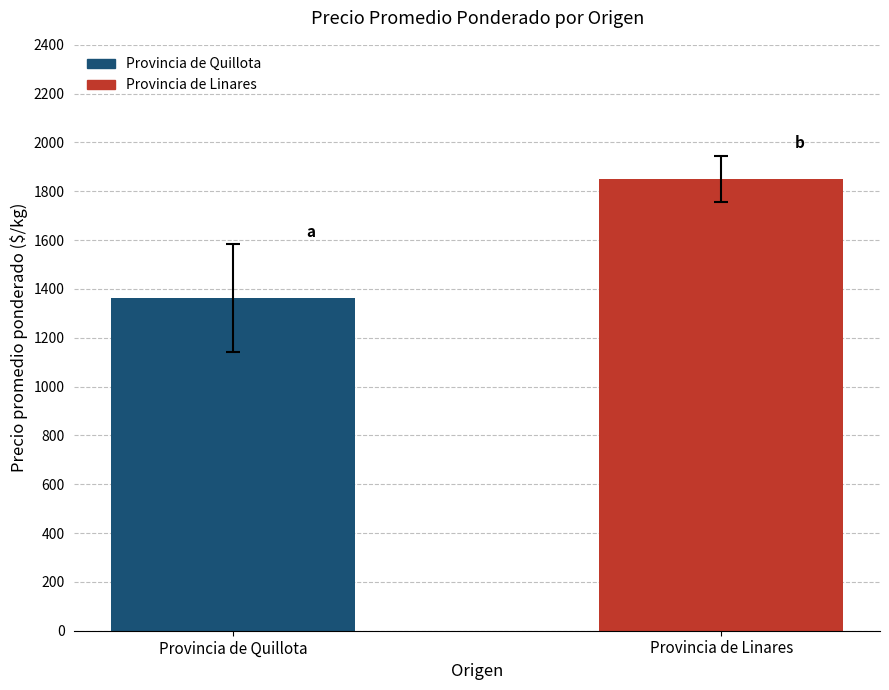

True or false: the data shows 1850 at Provincia de Linares.

True